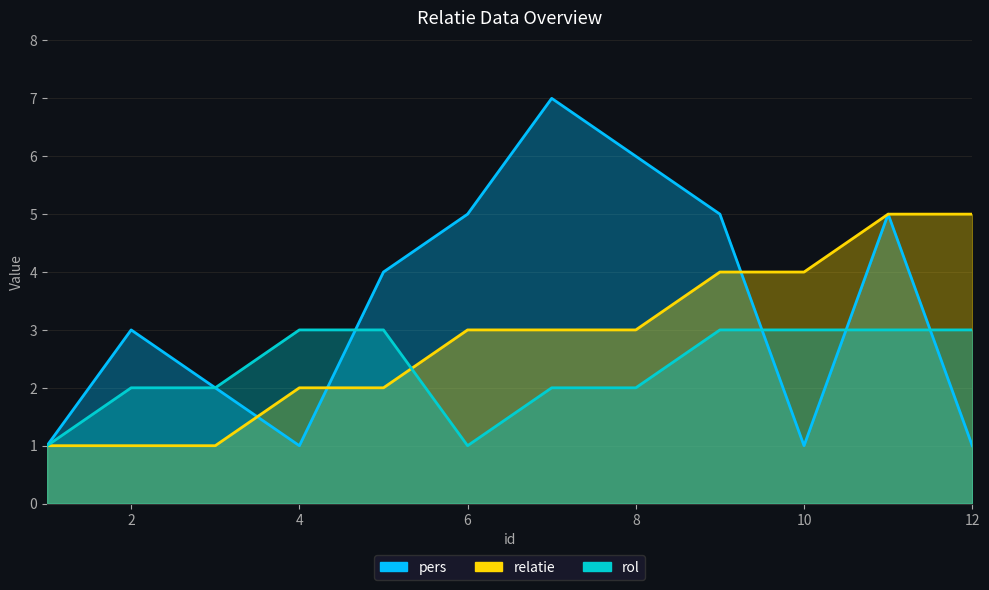

Is it true that relatie equals 1 at 3?

True